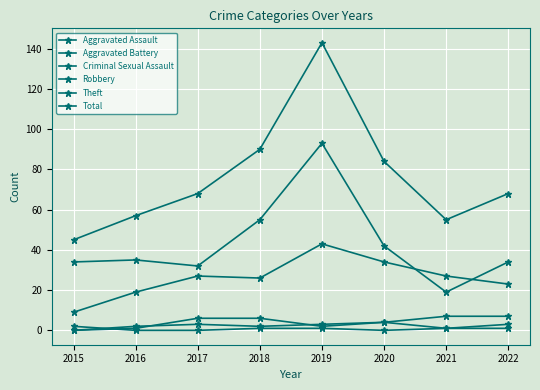

How many lines are shown in the chart?

6